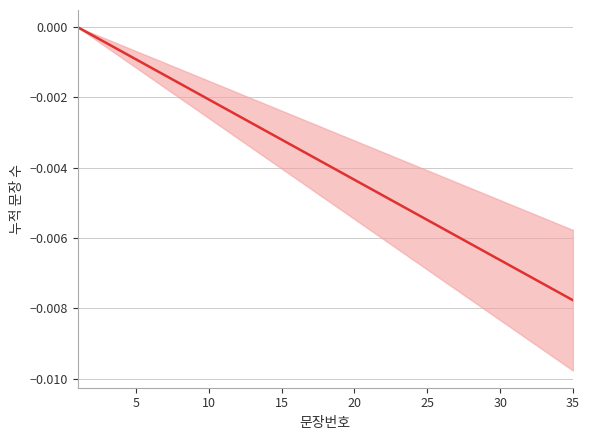

True or false: the data has more than 1 interior local peaks.

False